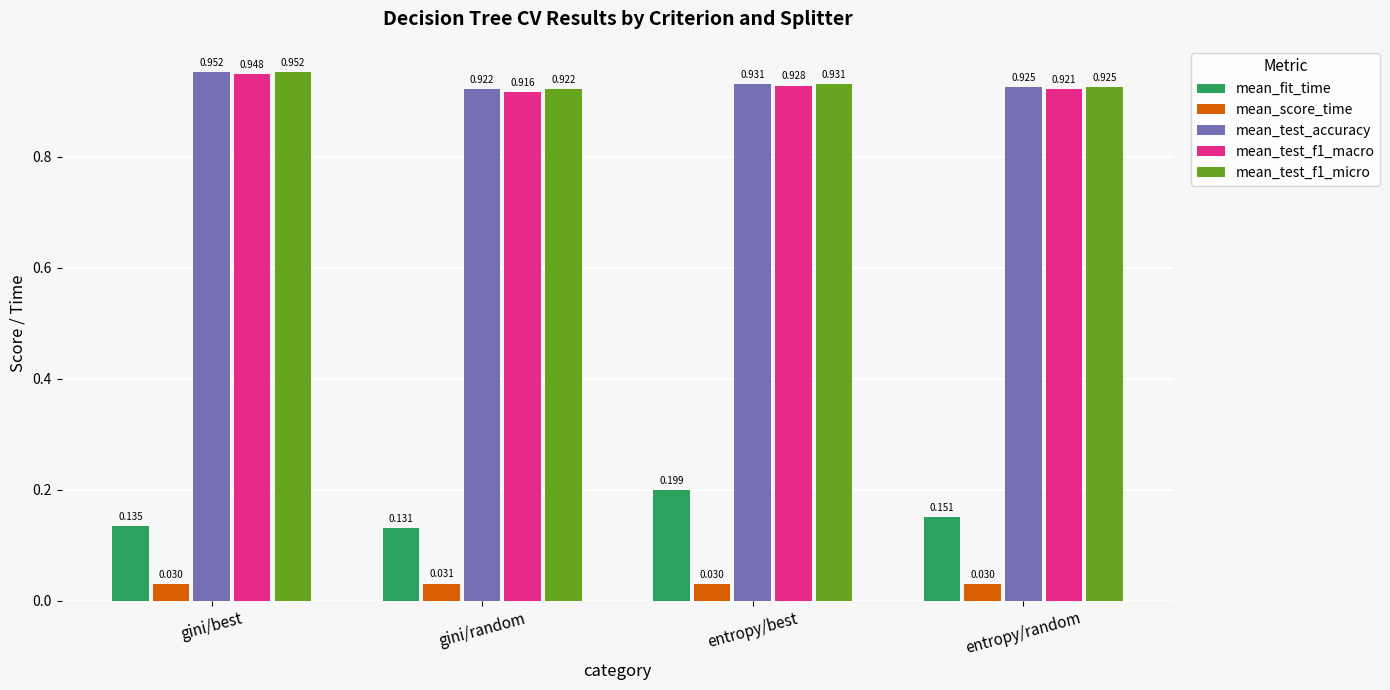

Which label corresponds to the largest value in the chart?

gini/best